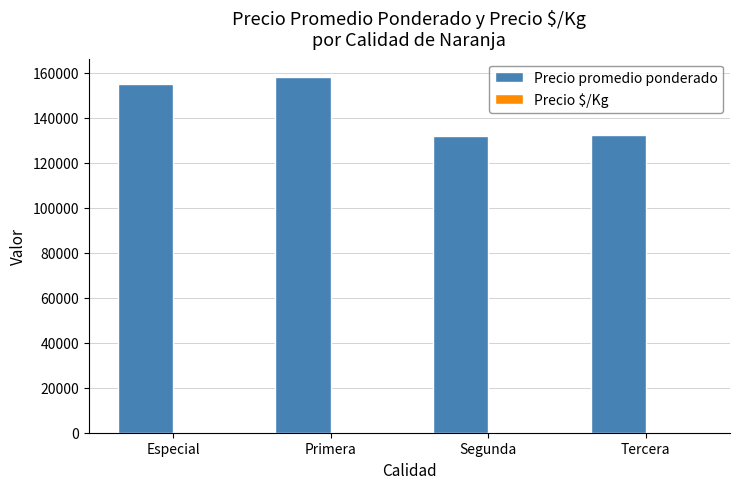

Which series changed the most between Especial and Segunda?

Precio promedio ponderado